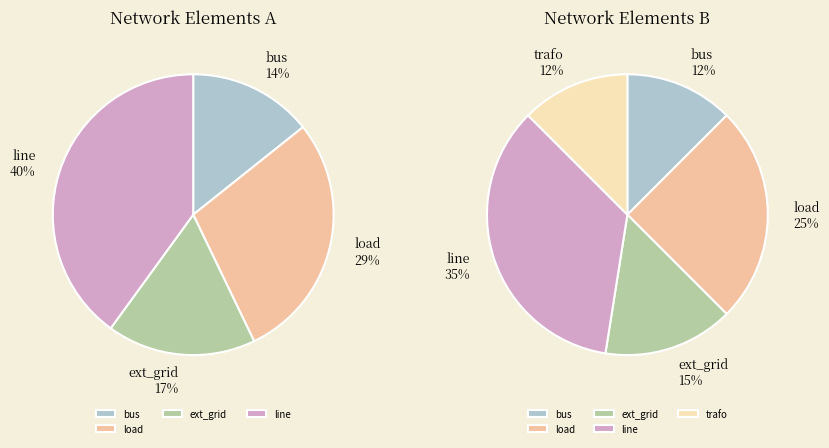

What is the total percentage of ext_grid and load?

40.0%